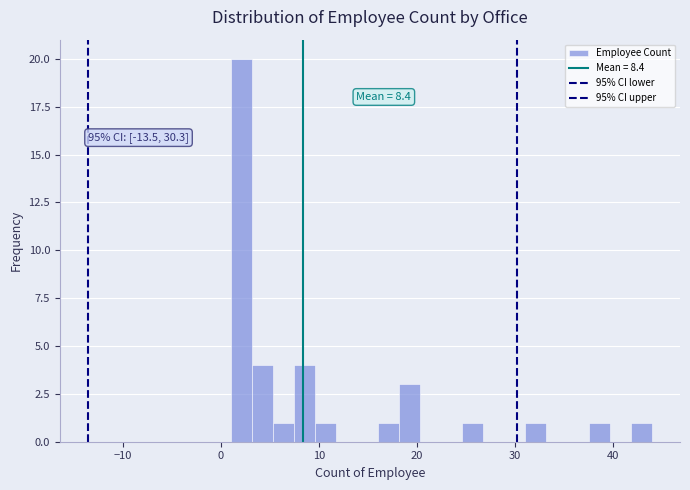

Around what value on the x-axis is the tallest bar? Give the approximate position of its centre, as read against the axis.

2